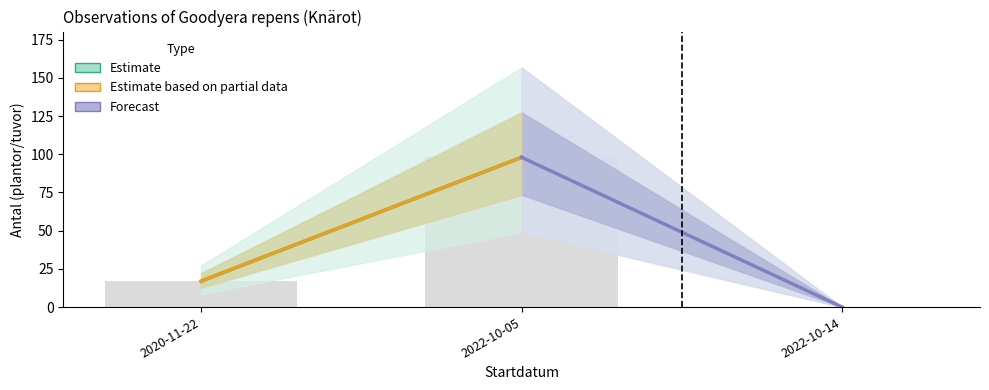

Is it true that the value at 2022-10-14 is 0?

True